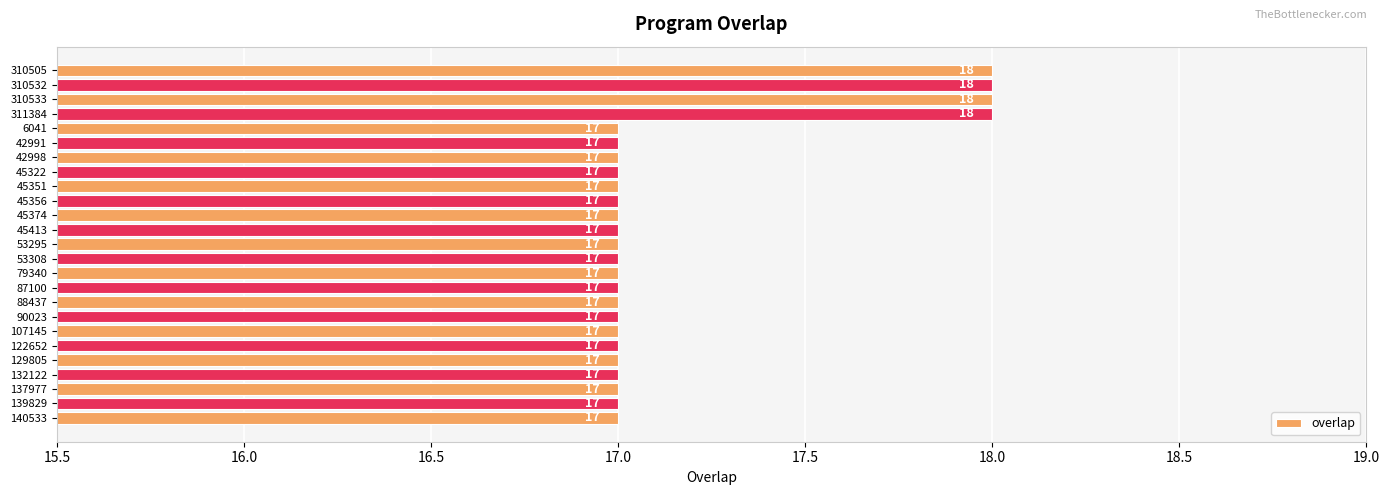

Is it true that the value at 310505 is 18?

True